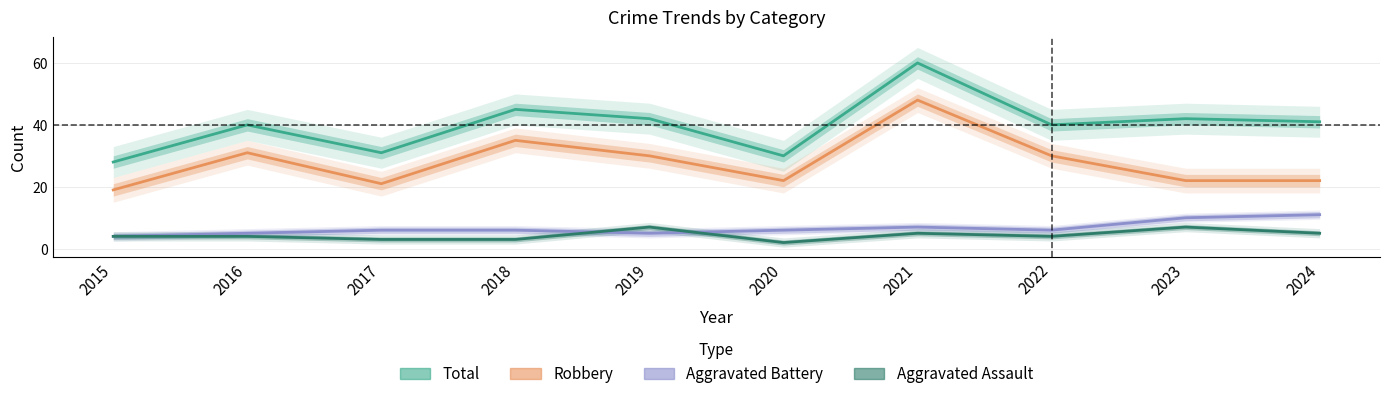

Where does the Aggravated Battery series first go above 6?

2021